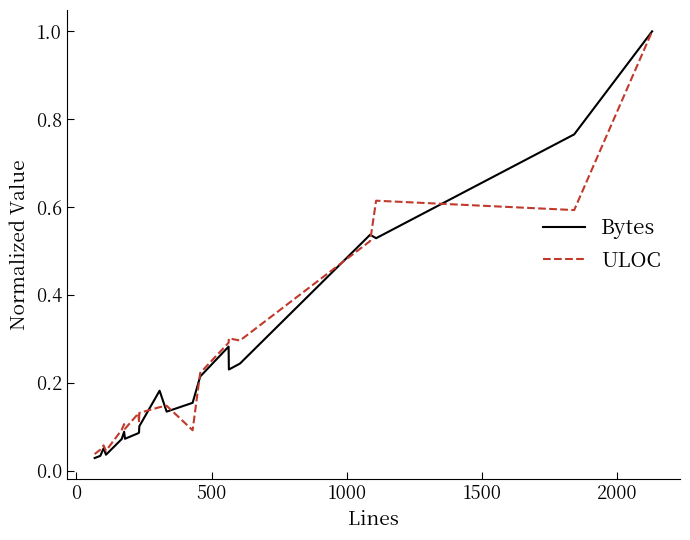

What is the highest value of the ULOC series?

1.0